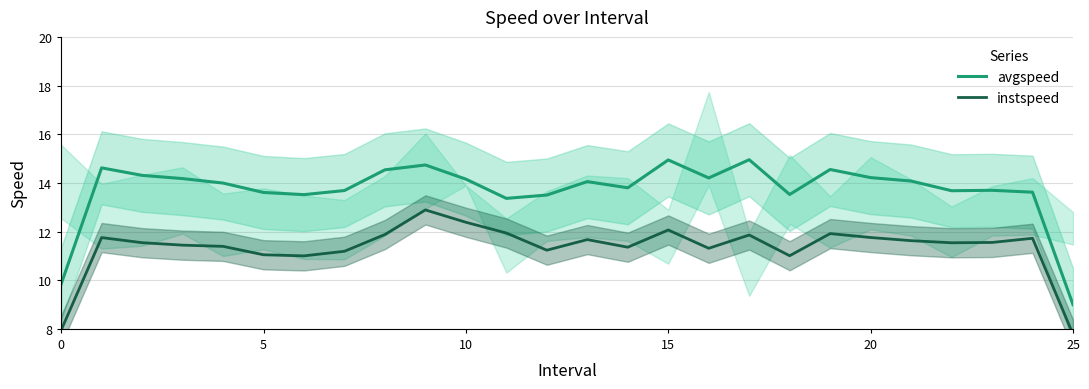

At how many categories does at least one series exceed 8?

26